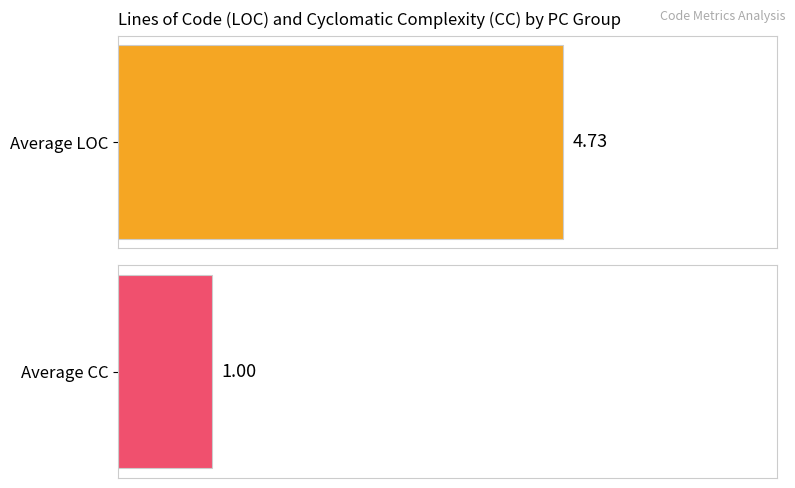

List the series in order of their peak value, lowest first.

CC, LOC